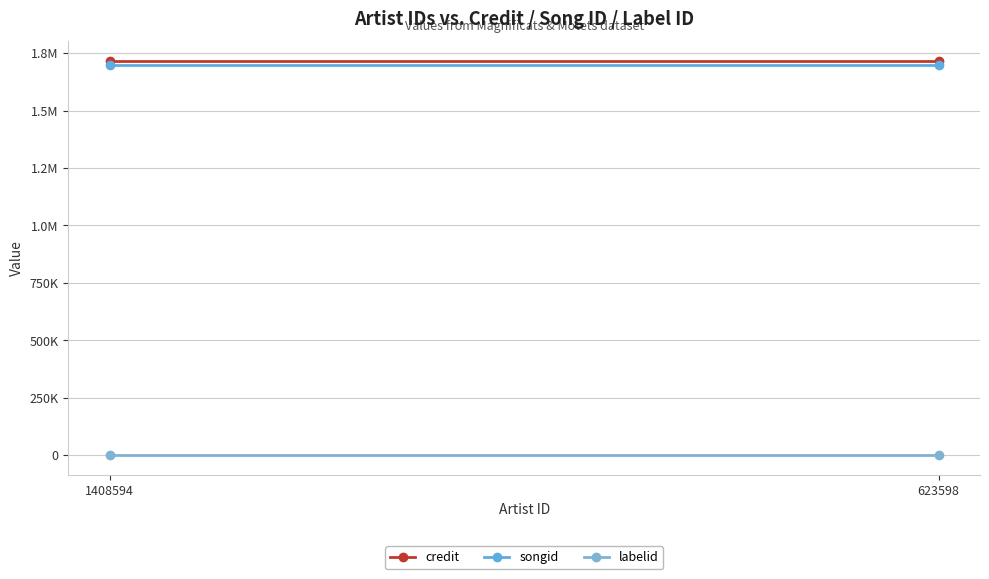

At which label does labelid reach its peak?

1408594